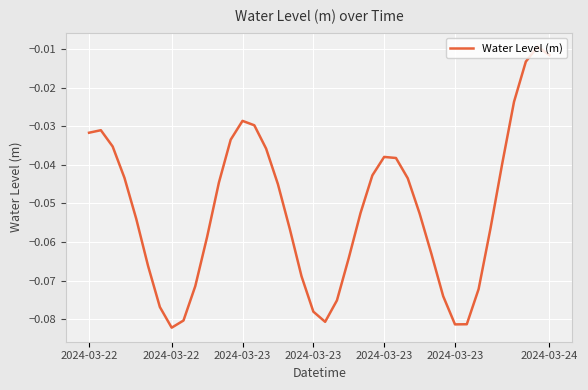

Does the chart have visible grid lines?

Yes